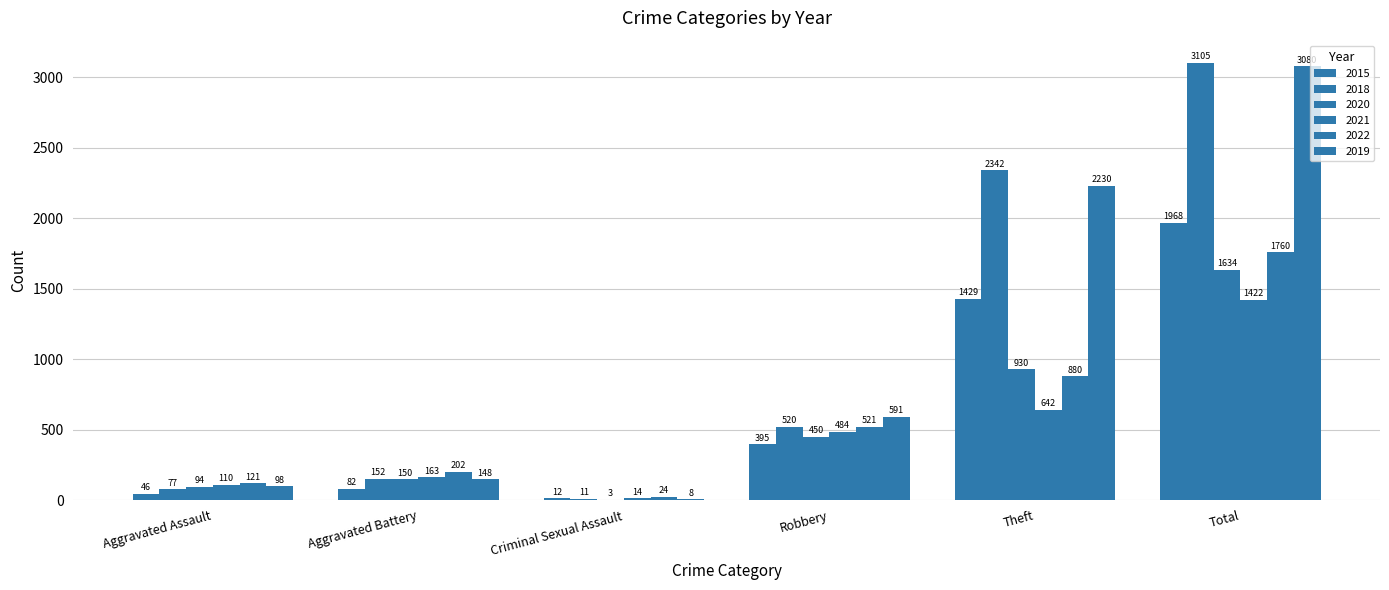

How many groups of bars are there?

6